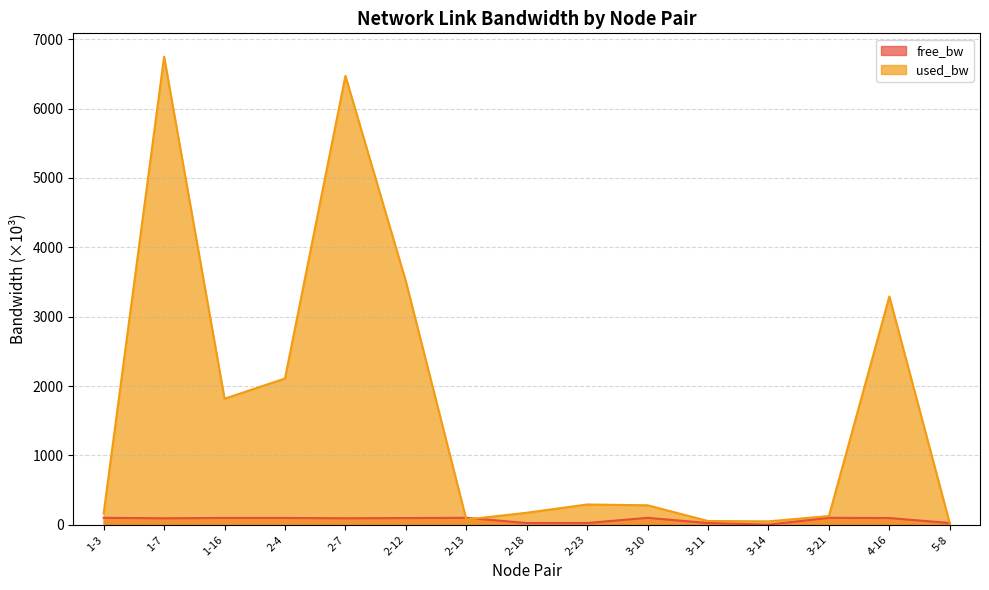

Reading left to right, what are all the values shown in this chart?

free_bw: 1-3=99.8	1-7=93.3	1-16=98.2	2-4=97.9	2-7=93.5	2-12=96.5	2-13=99.9	2-18=24.8	2-23=24.7	3-10=99.7	3-11=24.9	3-14=1.5	3-21=99.9	4-16=96.7	5-8=25.0
used_bw: 1-3=164.7	1-7=6747.7	1-16=1817.2	2-4=2108.5	2-7=6471.6	2-12=3509.8	2-13=75.3	2-18=173.1	2-23=292.3	3-10=280.4	3-11=53.8	3-14=49.1	3-21=125.4	4-16=3290.6	5-8=19.3